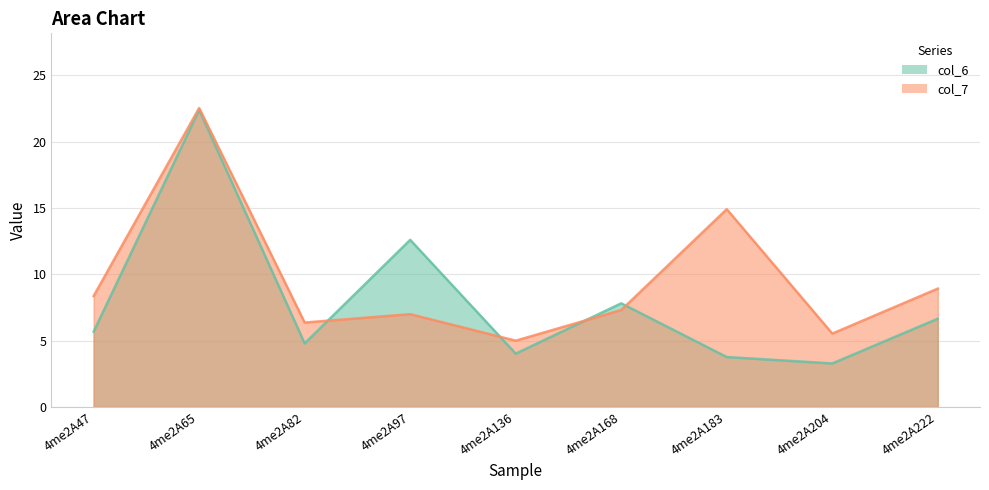

True or false: col_6 has more than 2 points higher than both neighbors.

True